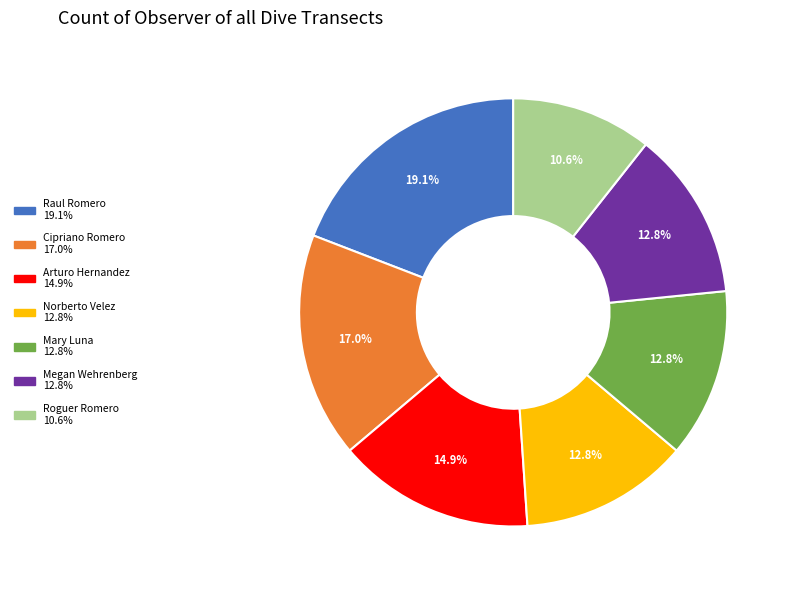

What is the total percentage of Megan Wehrenberg and Cipriano Romero?

29.8%